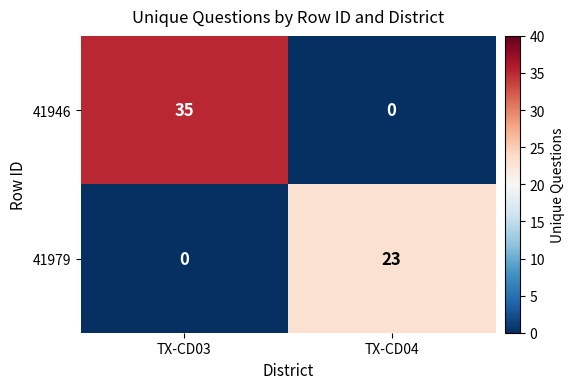

Which label corresponds to the largest value in the chart?

TX-CD03